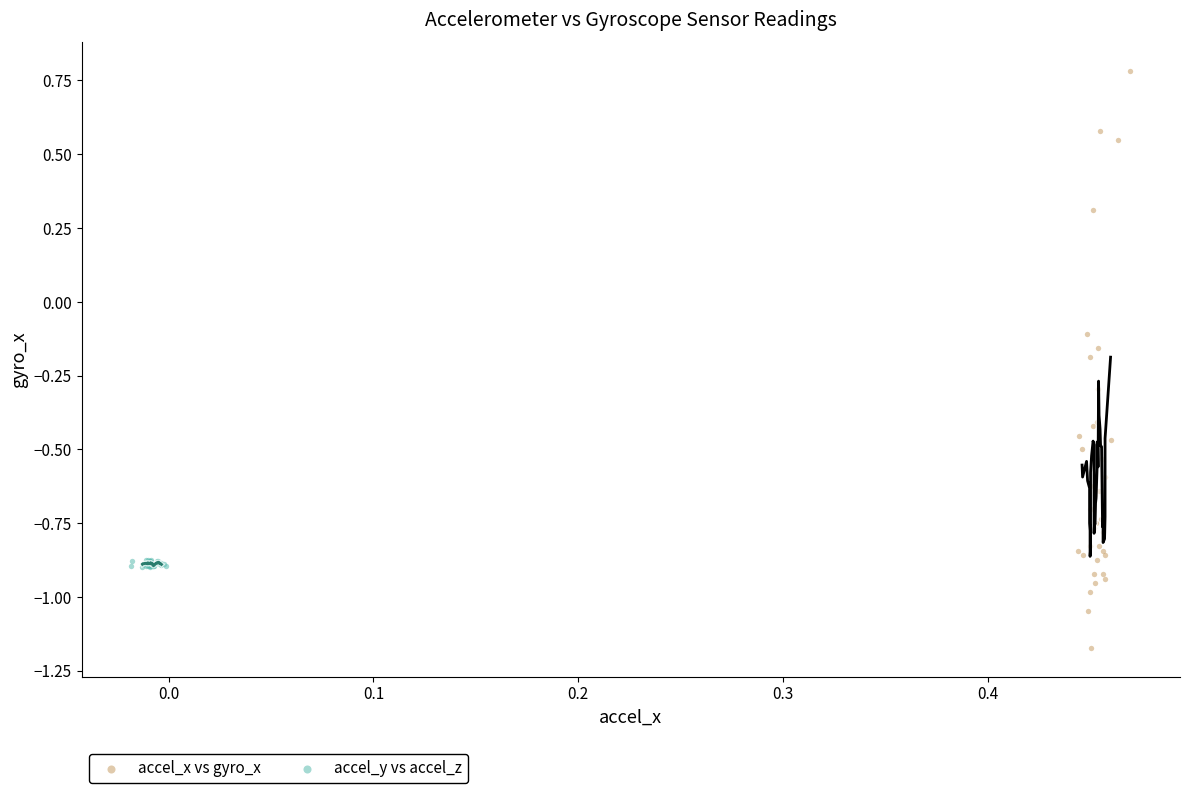

Which series has the largest Y range (max minus min)?

accel_x vs gyro_x